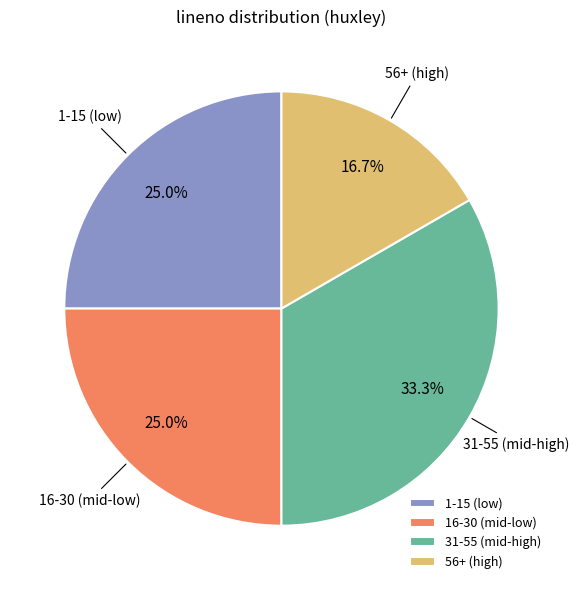

Which category has the smallest portion of the pie?

56+ (high)